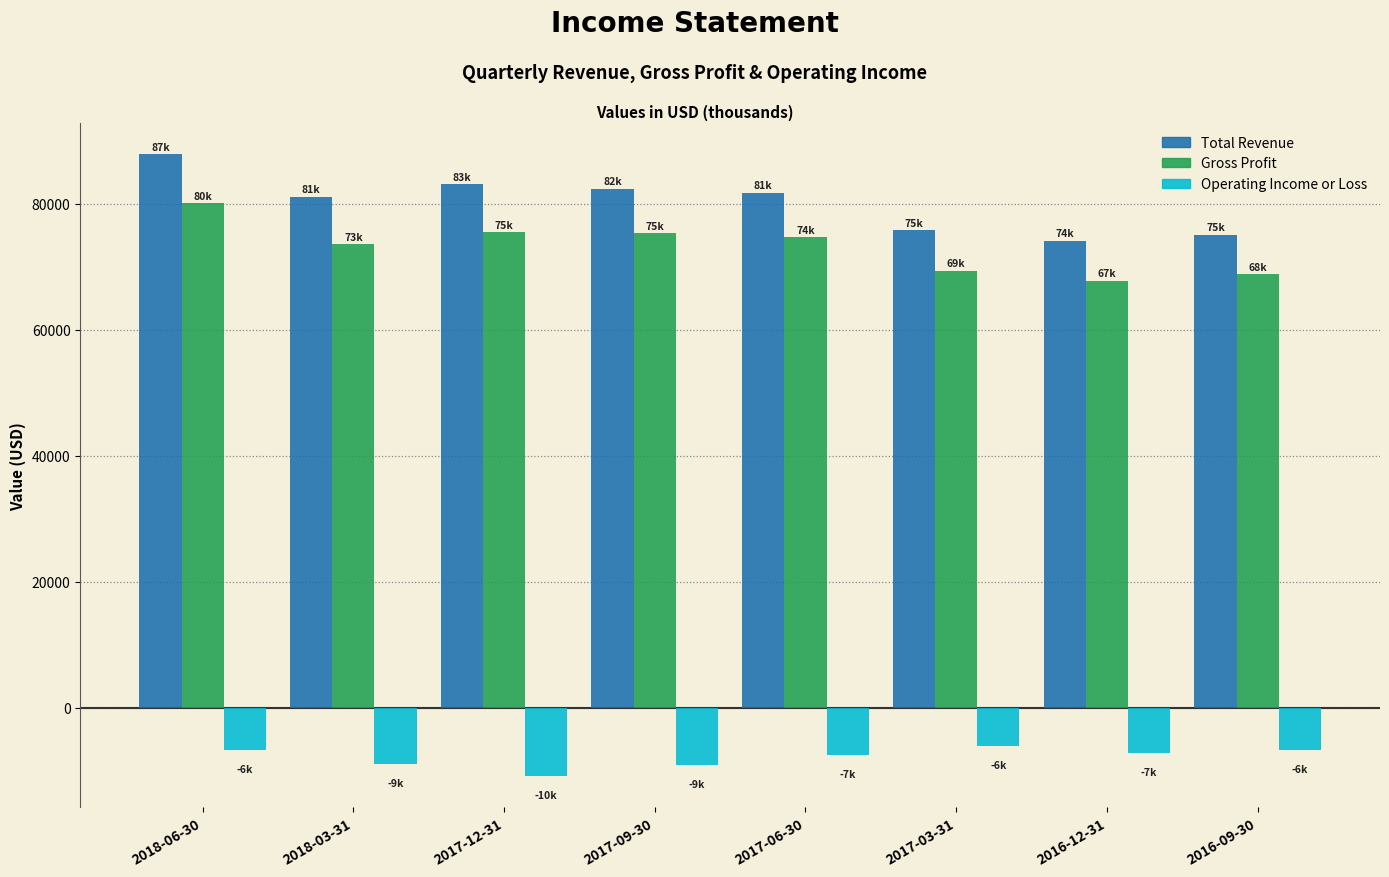

The value of Total Revenue at 2016-12-31 is 74100. True or false?

True